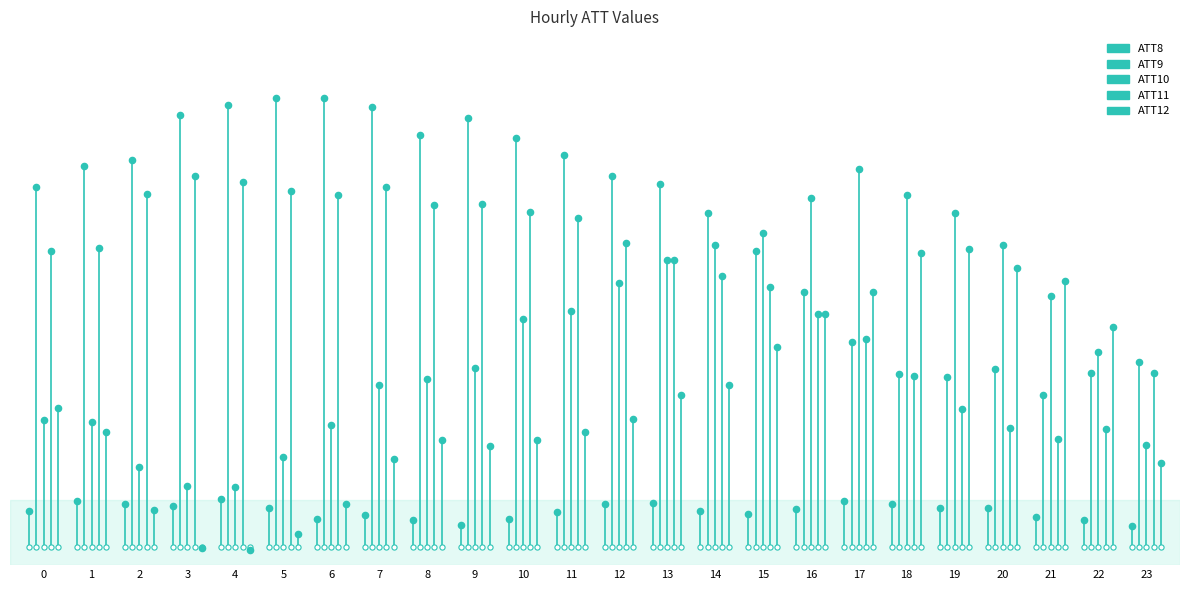

Which series reaches the minimum Y coordinate?

ATT8